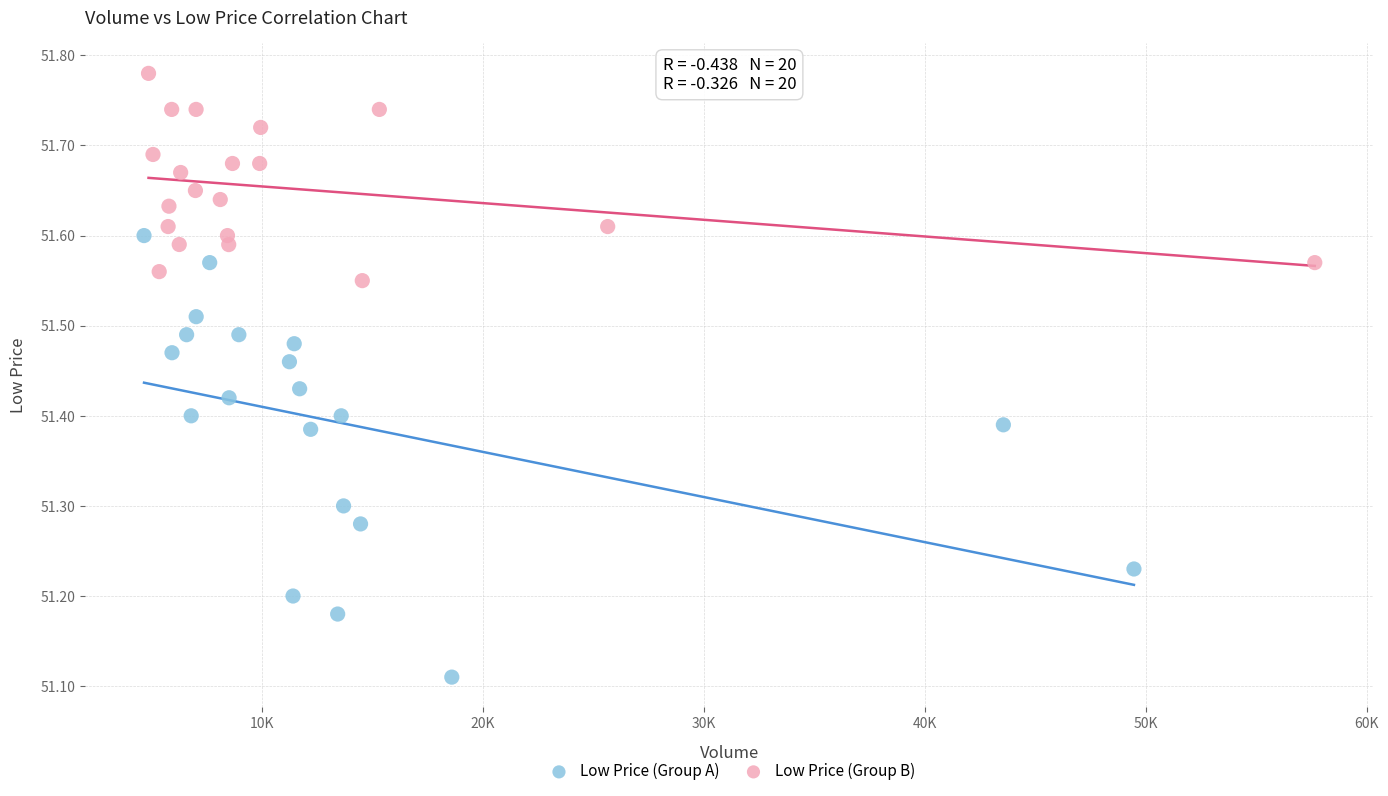

Which series reaches the maximum Y coordinate?

Low Price (Group B)